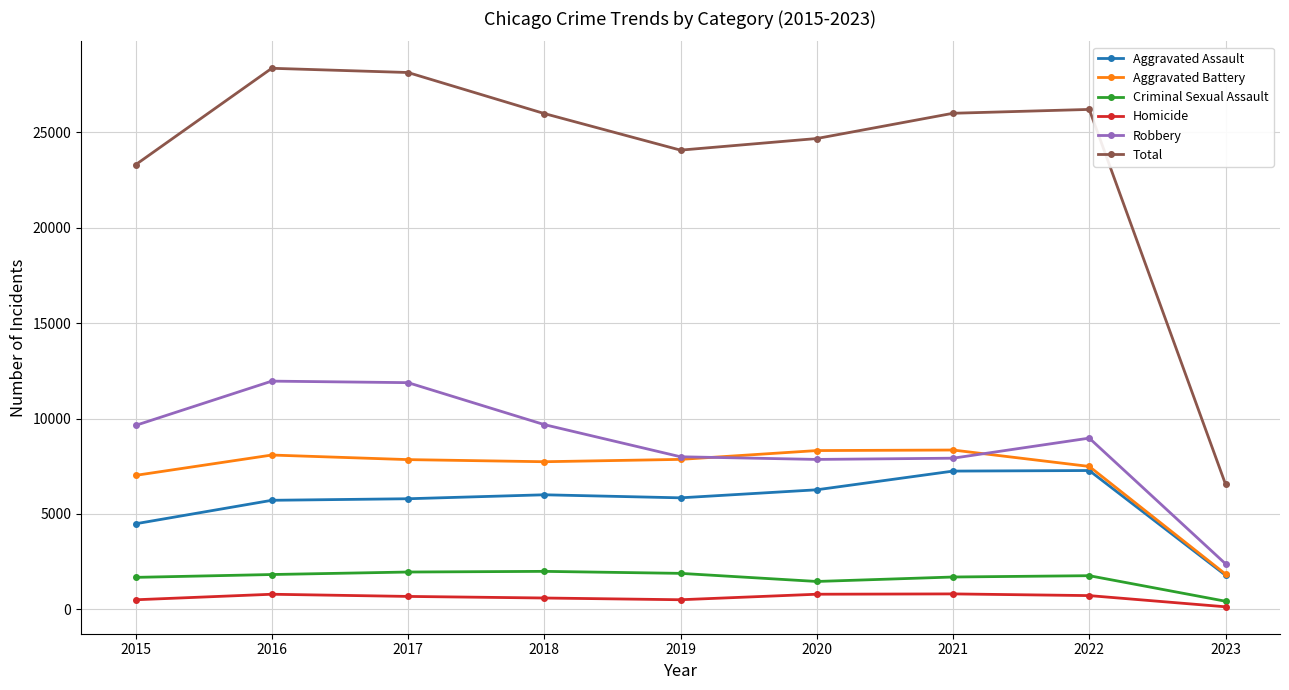

Which series has the largest total across all categories?

Total